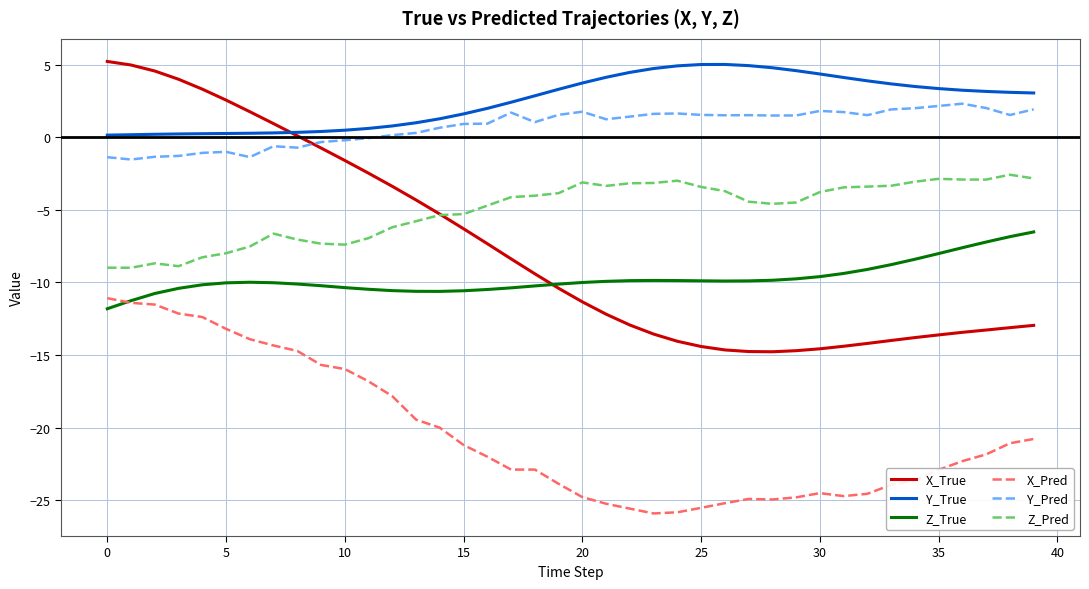

Which series ends up on top after the final intersection of Y_Pred and X_True?

Y_Pred